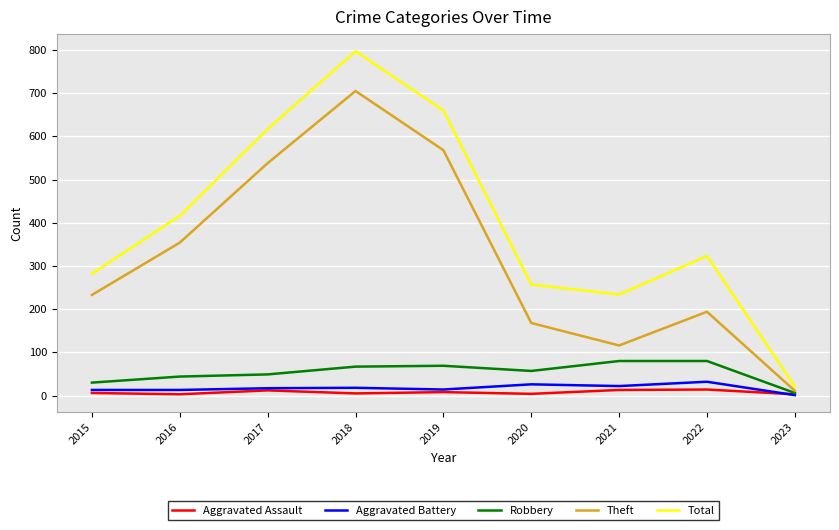

What is the minimum value for Theft?

11